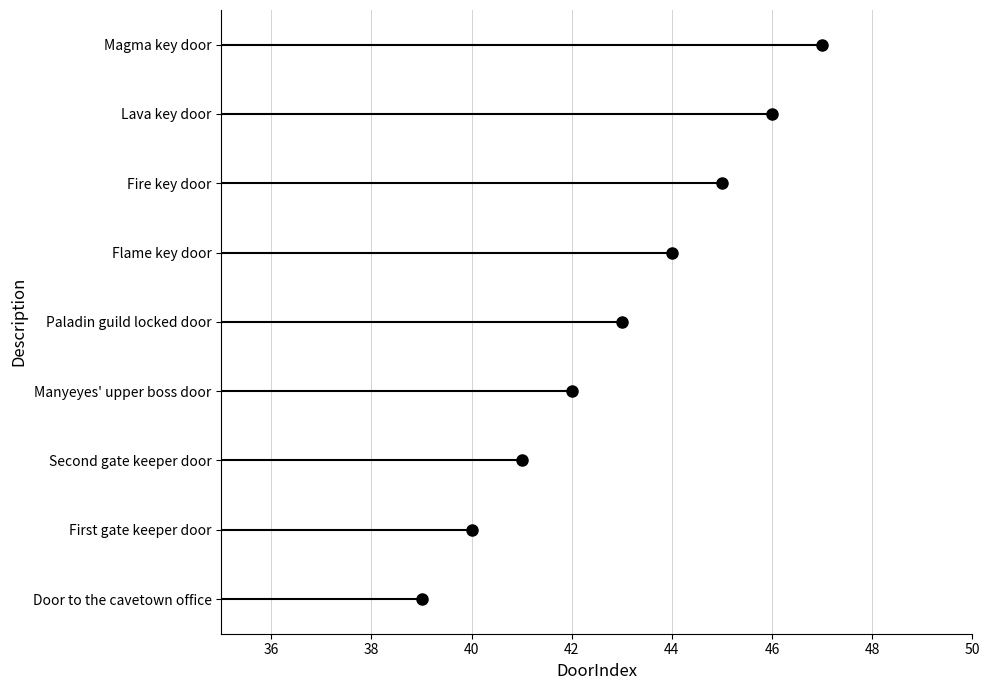

The value at Manyeyes' upper boss door is 58. True or false?

False